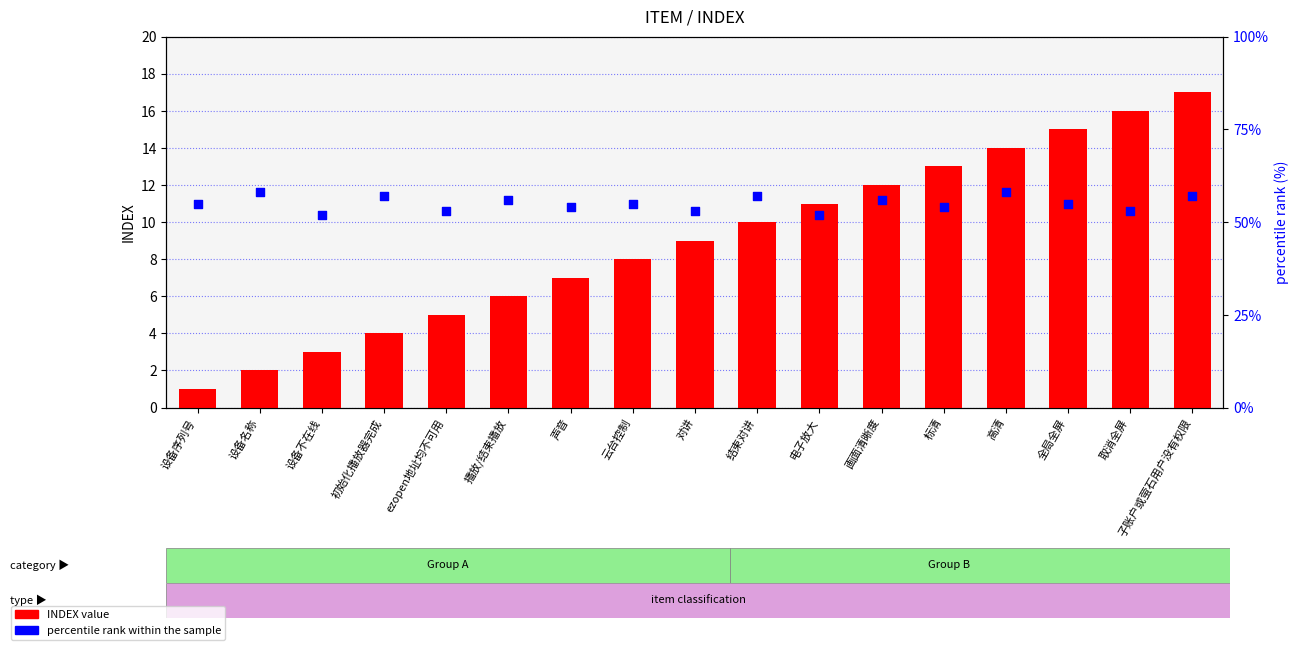

Which series reaches the maximum Y coordinate?

percentile rank